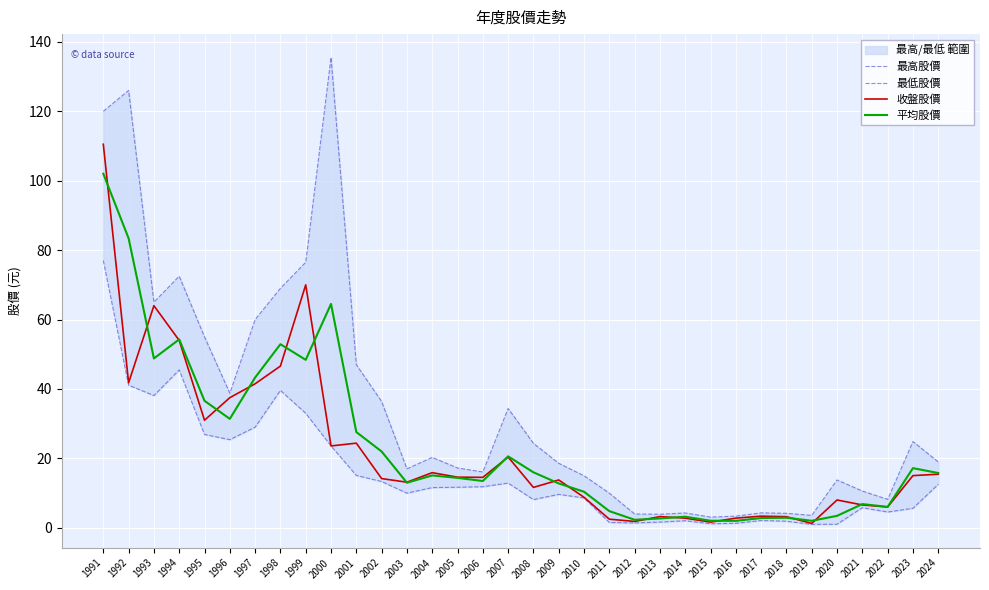

How many values in the 最高股價 series exceed 19?

16